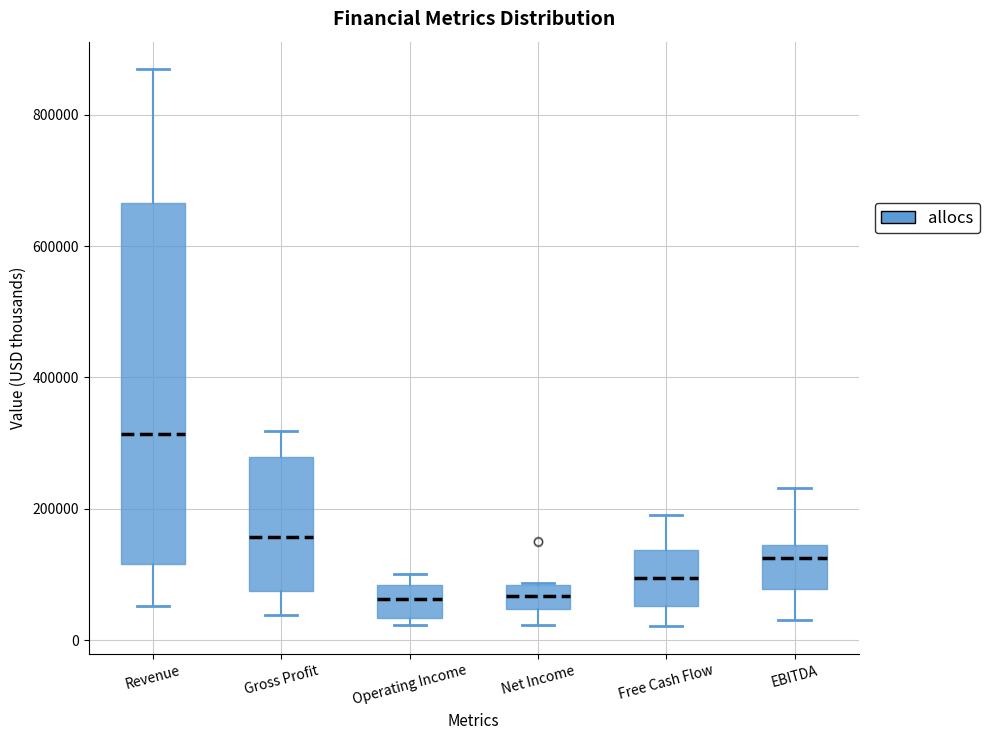

Where is the upper edge of the box for Free Cash Flow on the y-axis? The values are not printed on the chart, so give them approximately, as read against the axis.

140000